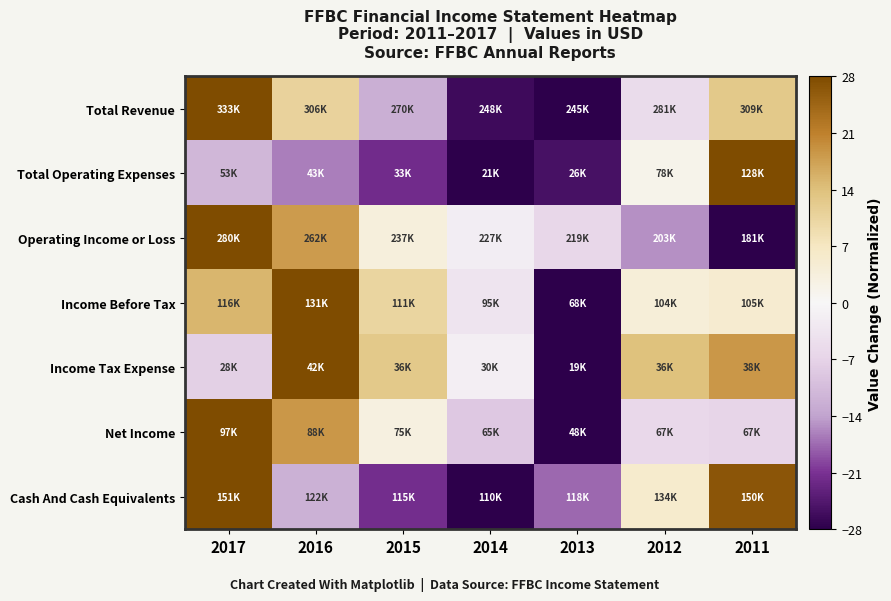

Reading left to right, transcribe all the data shown in this chart.

Total Revenue: 2017=28.0	2016=10.7	2015=-12.3	2014=-26.3	2013=-28.0	2012=-5.3	2011=12.5
Total Operating Expenses: 2017=-11.2	2016=-16.2	2015=-21.7	2014=-28.0	2013=-25.4	2012=1.6	2011=28.0
Operating Income or Loss: 2017=28.0	2016=18.1	2015=3.7	2014=-1.8	2013=-6.1	2012=-15.2	2011=-28.0
Income Before Tax: 2017=15.1	2016=28.0	2015=10.4	2014=-3.7	2013=-28.0	2012=4.0	2011=5.2
Income Tax Expense: 2017=-7.5	2016=28.0	2015=12.7	2014=-1.7	2013=-28.0	2012=13.9	2011=18.5
Net Income: 2017=28.0	2016=18.4	2015=2.9	2014=-8.7	2013=-28.0	2012=-6.1	2011=-6.8
Cash And Cash Equivalents: 2017=28.0	2016=-12.1	2015=-21.5	2014=-28.0	2013=-17.7	2012=5.7	2011=26.6